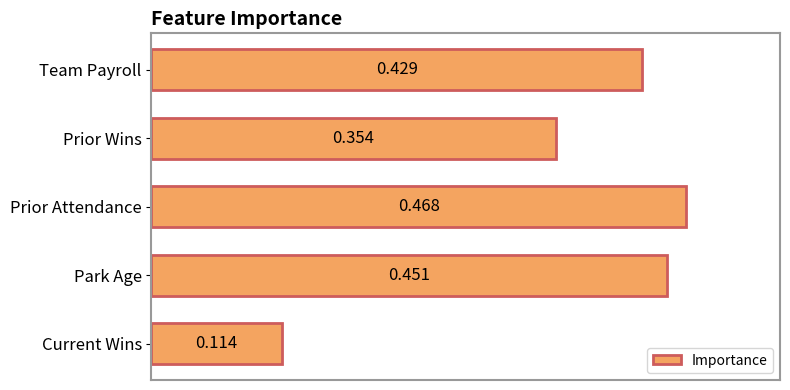

At which category does the chart reach its minimum across all series?

Current Wins